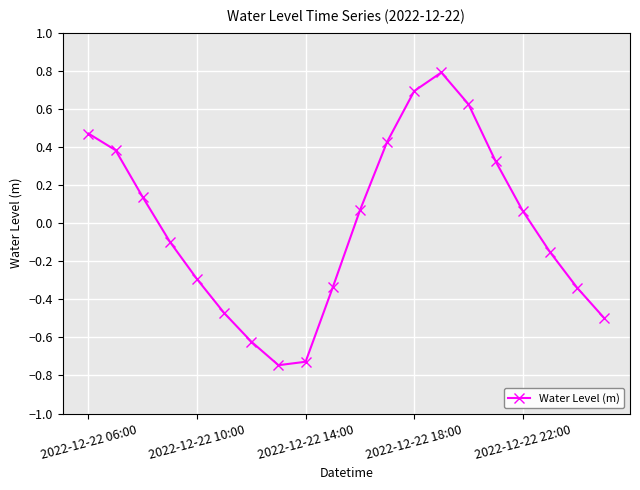

How many points are higher than both their immediate neighbors (excluding endpoints)?

1